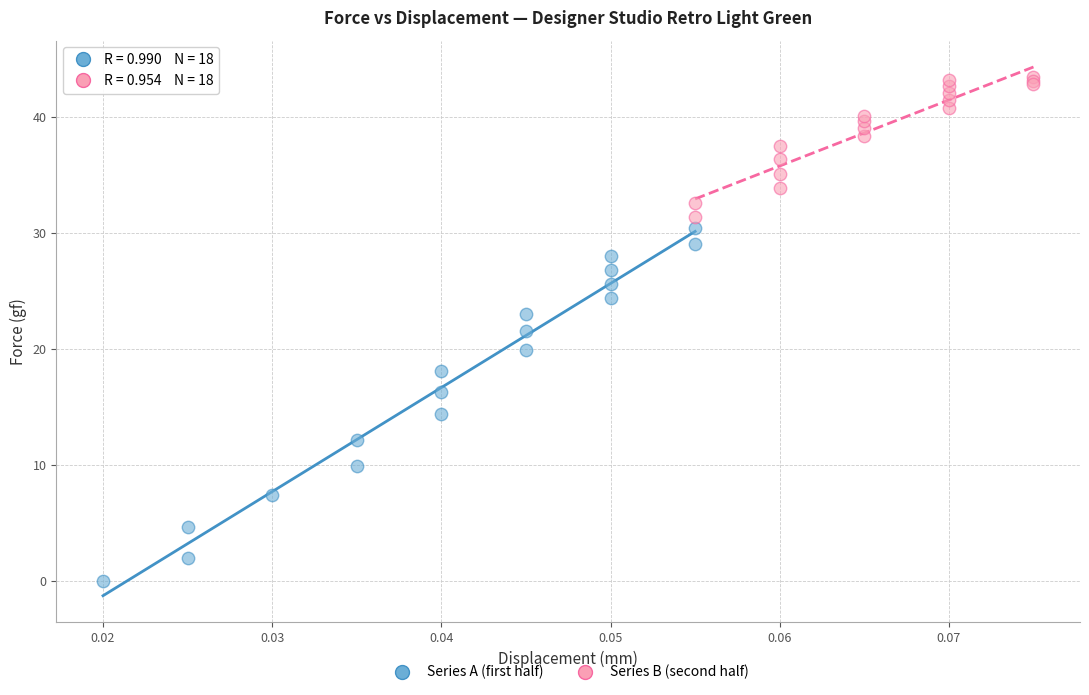

Which series has the largest Y range (max minus min)?

Series A (first half)